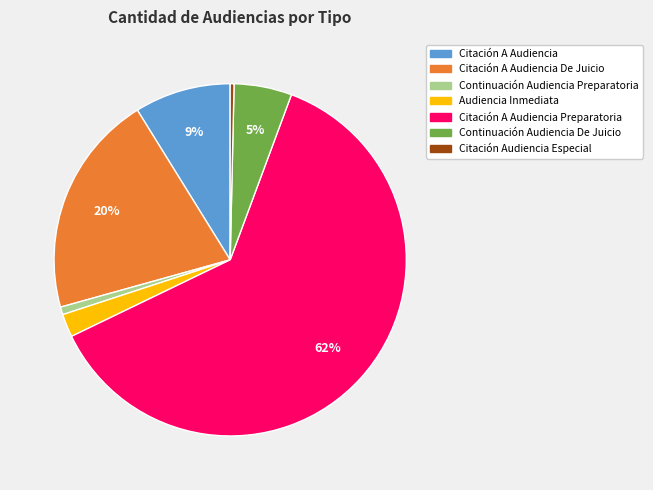

How many slices are in this pie chart?

7